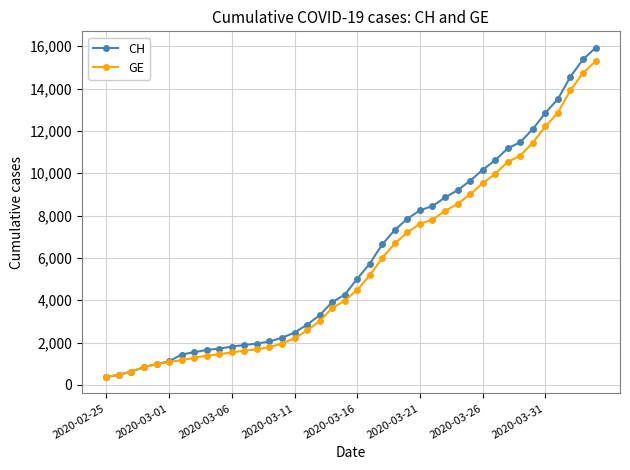

Which series has the widest spread of values?

CH